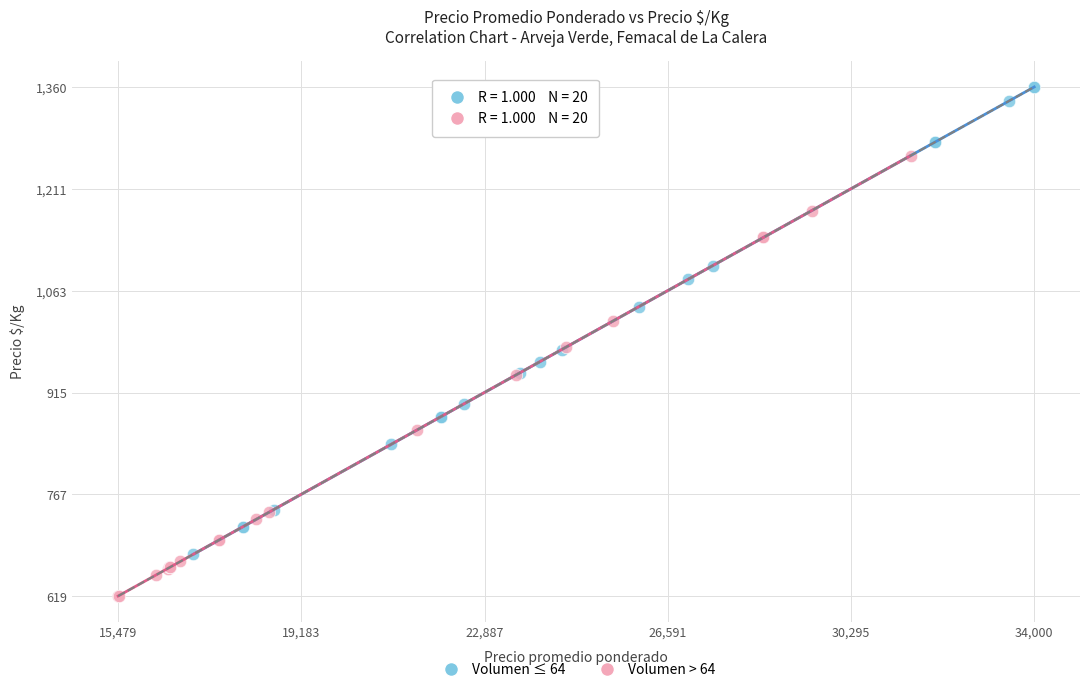

Which series contains the lowest Y value?

Volumen > 64